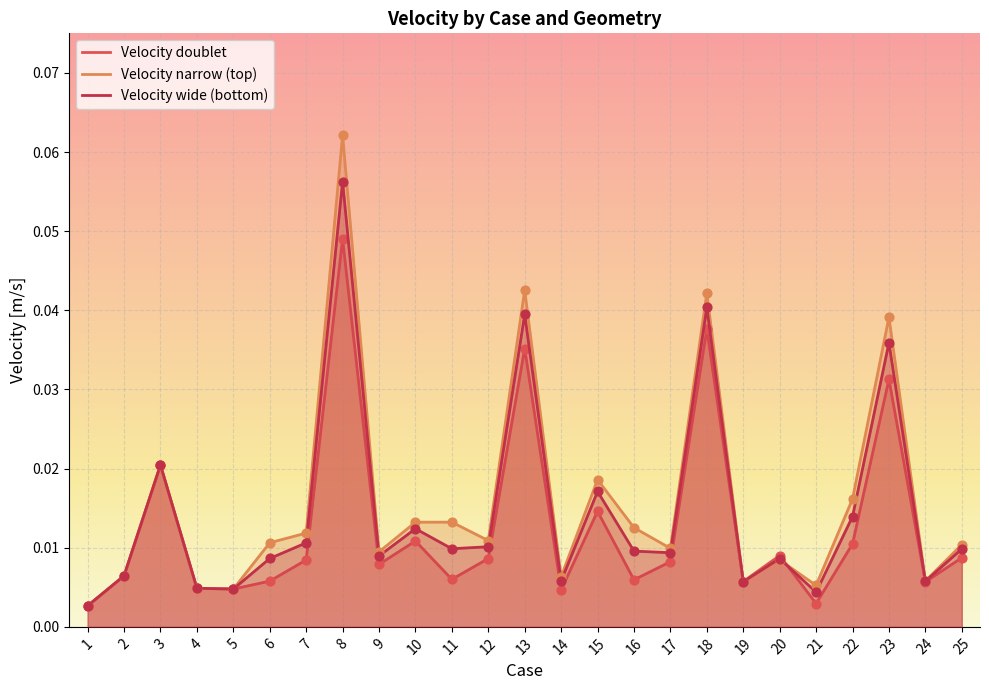

Which series has the largest total across all categories?

Velocity narrow (top)